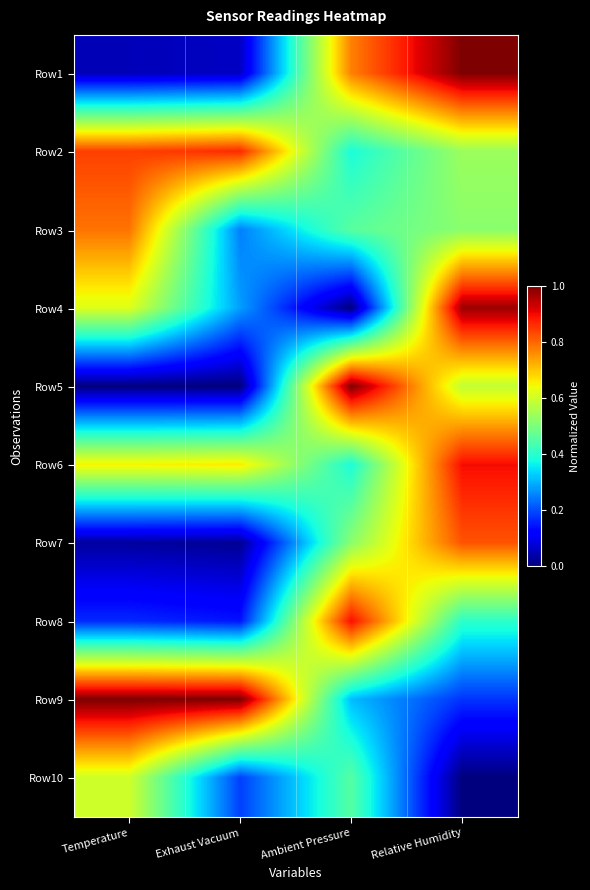

Reading right to left, list all the values displayed in this chart.

Row1: Relative Humidity=1.0	Ambient Pressure=0.8	Exhaust Vacuum=0.1	Temperature=0.1
Row2: Relative Humidity=0.5	Ambient Pressure=0.4	Exhaust Vacuum=0.9	Temperature=0.8
Row3: Relative Humidity=0.5	Ambient Pressure=0.5	Exhaust Vacuum=0.3	Temperature=0.8
Row4: Relative Humidity=1.0	Ambient Pressure=0.0	Exhaust Vacuum=0.3	Temperature=0.6
Row5: Relative Humidity=0.6	Ambient Pressure=1.0	Exhaust Vacuum=0.0	Temperature=0.0
Row6: Relative Humidity=0.9	Ambient Pressure=0.4	Exhaust Vacuum=0.7	Temperature=0.7
Row7: Relative Humidity=0.8	Ambient Pressure=0.5	Exhaust Vacuum=0.0	Temperature=0.0
Row8: Relative Humidity=0.4	Ambient Pressure=0.9	Exhaust Vacuum=0.1	Temperature=0.2
Row9: Relative Humidity=0.2	Ambient Pressure=0.3	Exhaust Vacuum=1.0	Temperature=1.0
Row10: Relative Humidity=0.0	Ambient Pressure=0.5	Exhaust Vacuum=0.2	Temperature=0.6